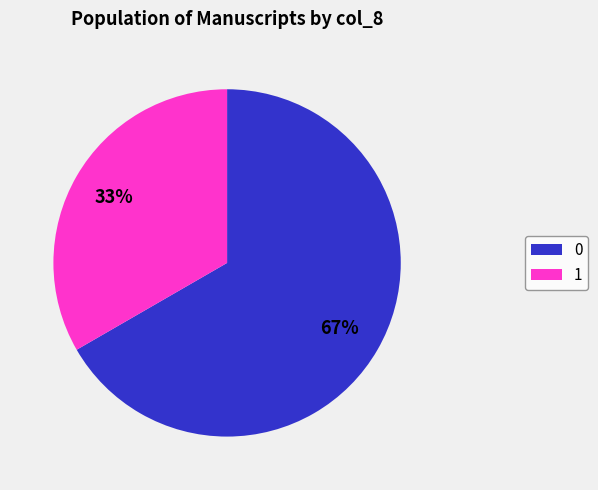

What is the smallest slice in the pie chart?

1